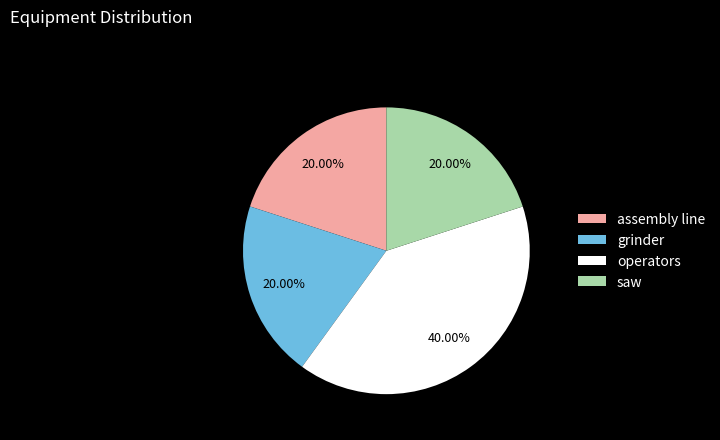

What is the total percentage of operators and saw?

60.0%